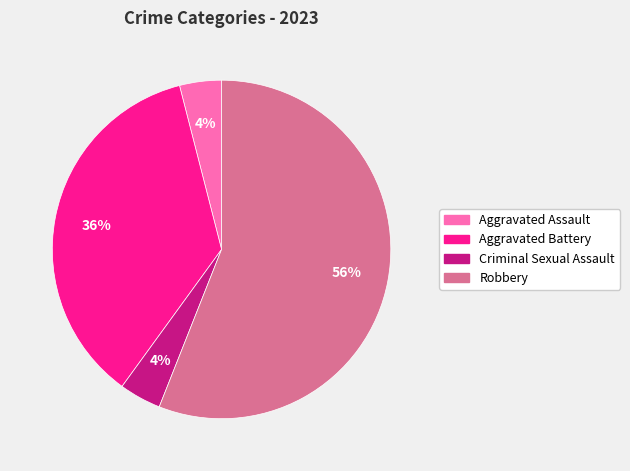

To the nearest percent, what percentage of the pie is Criminal Sexual Assault?

4%